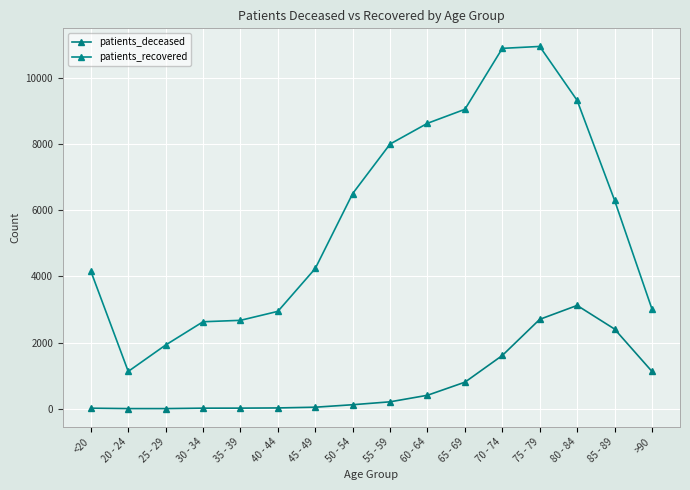

What is the label of the 10th point from the right?

45 - 49